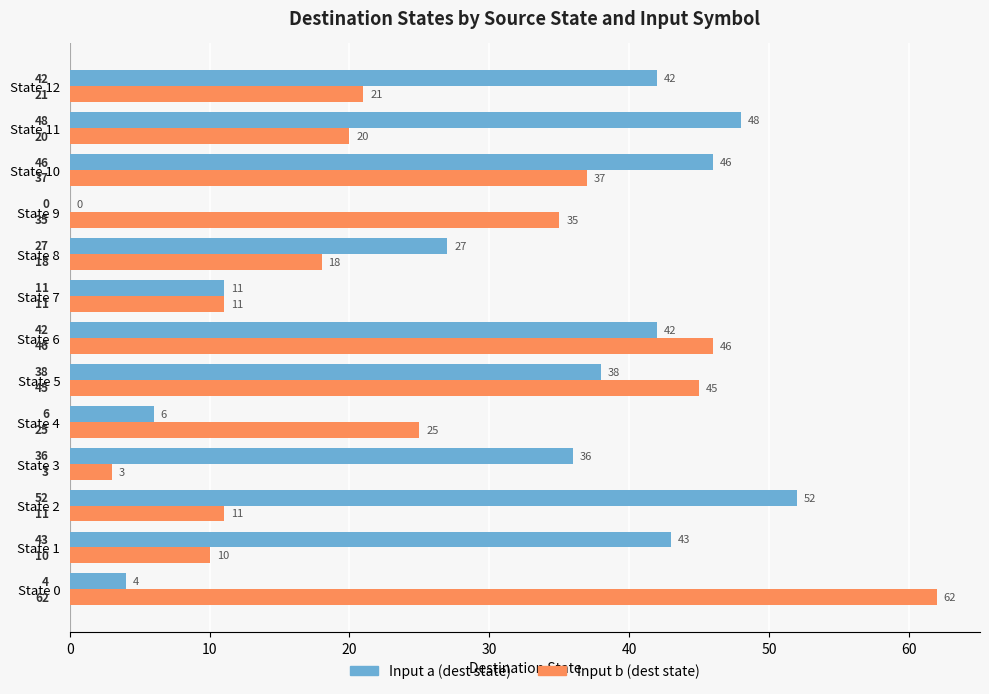

The value of Input a (dest state) at State 4 is 3. True or false?

False